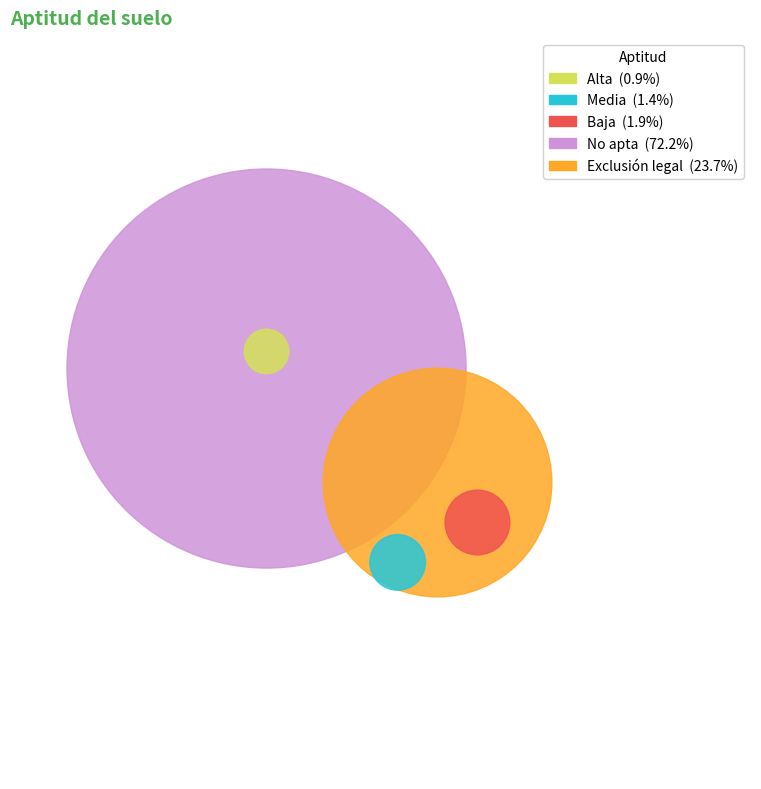

To the nearest percent, what is the combined percentage of Baja and No apta?

74%